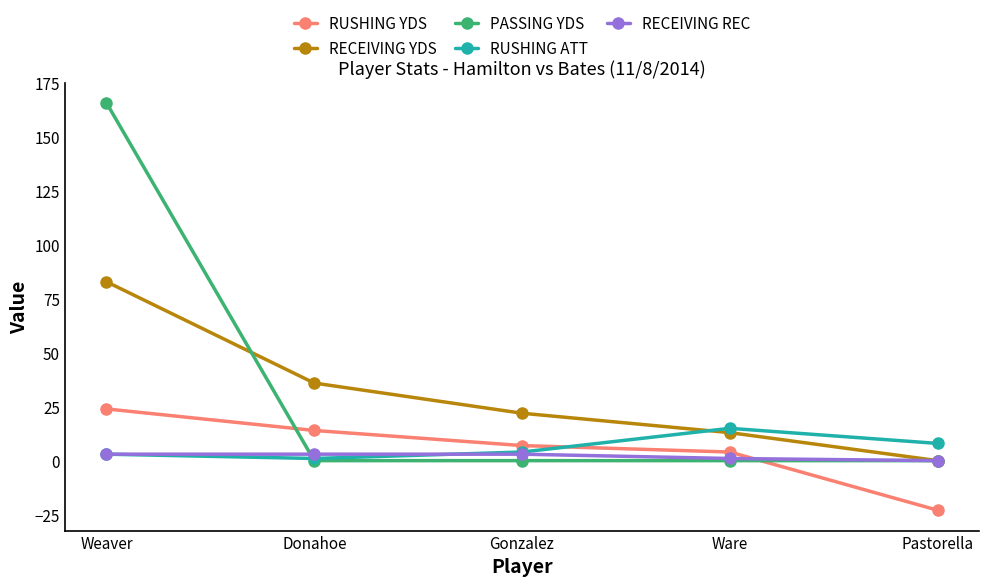

Read the RECEIVING YDS value at Weaver, to the nearest 5.

85